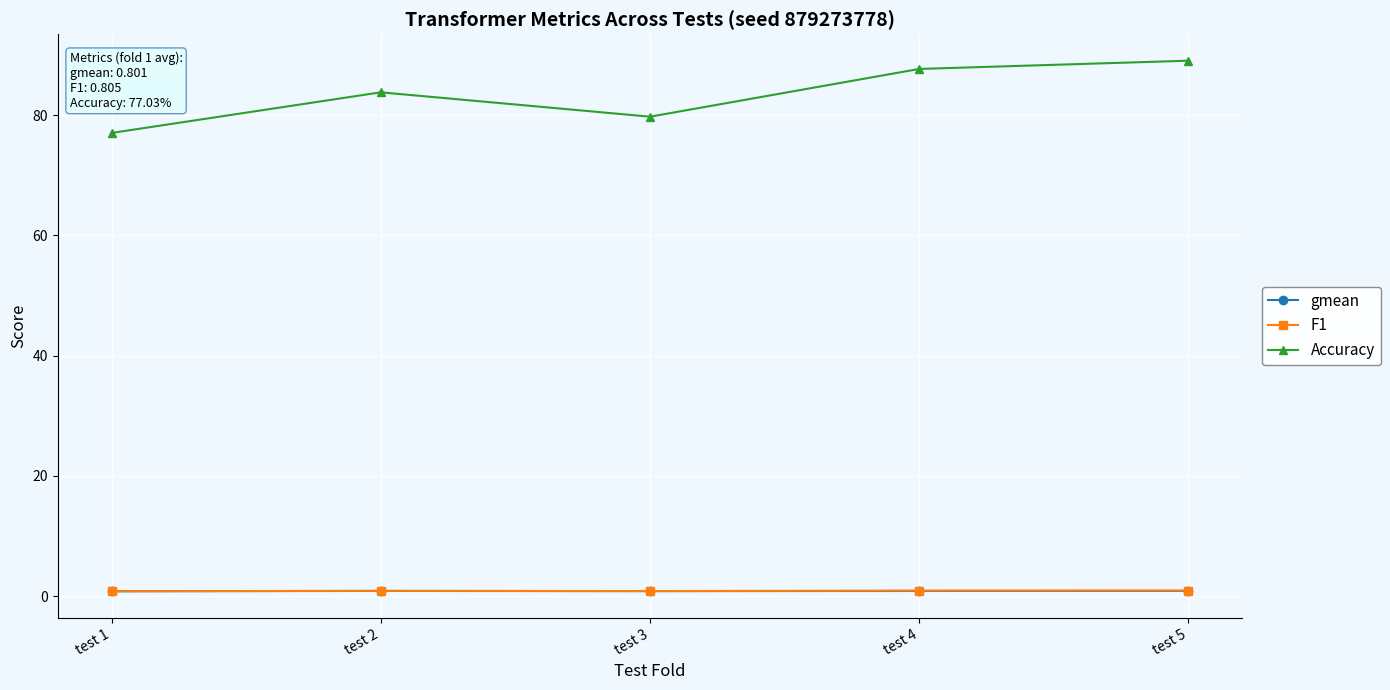

Which series changed the most between test 1 and test 4?

Accuracy